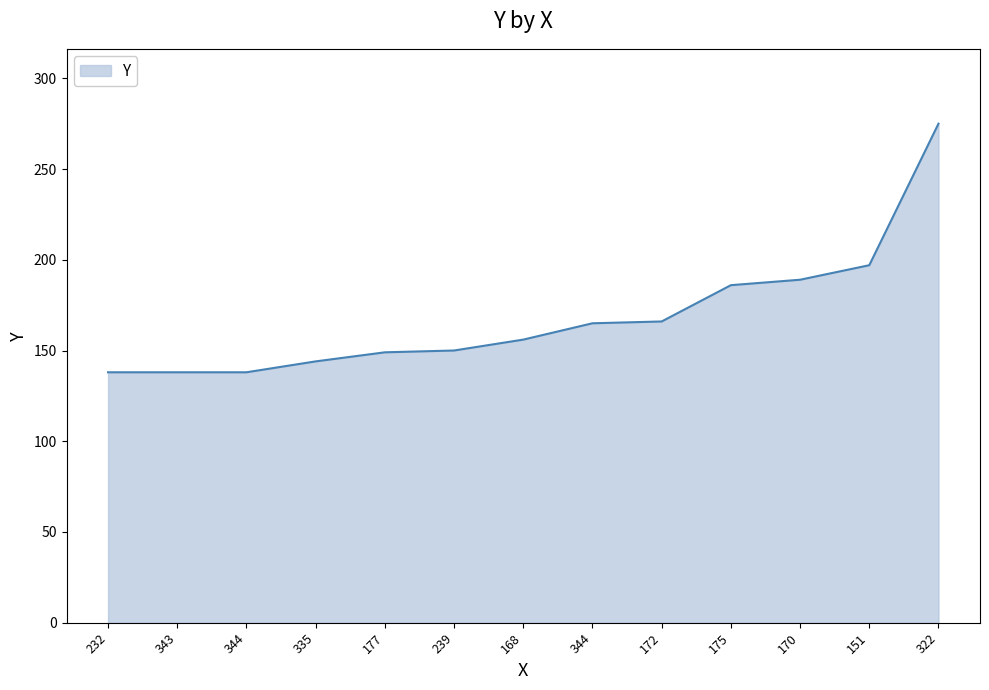

The value at 175 is 320. True or false?

False